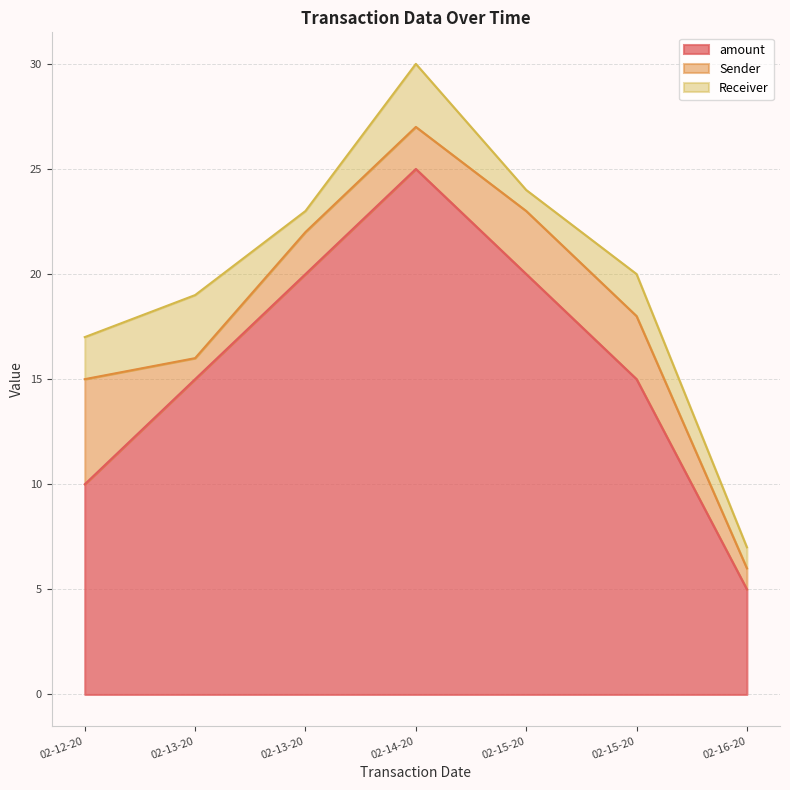

At which label does Receiver first exceed 2?

02-13-20